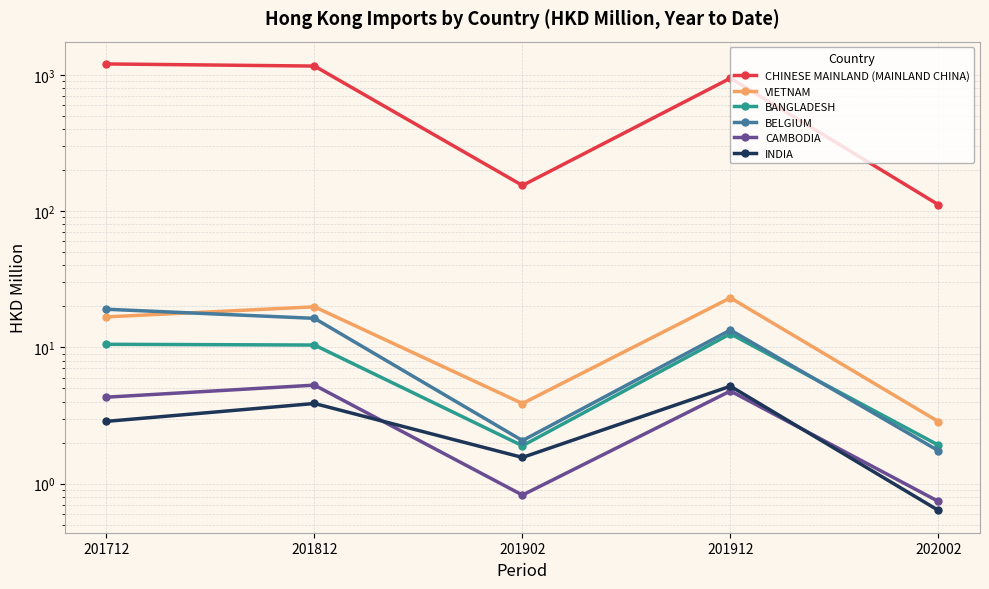

Rank the categories by BELGIUM value from lowest to highest.

202002, 201902, 201912, 201812, 201712